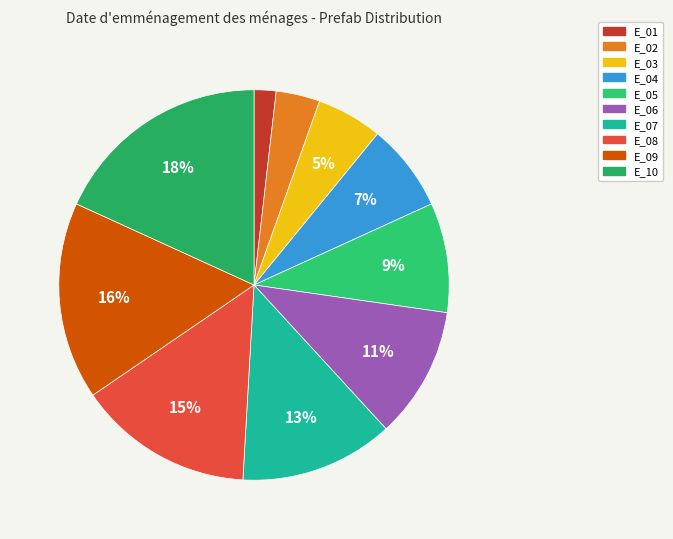

To the nearest percent, what percentage of the pie is E_04?

7%